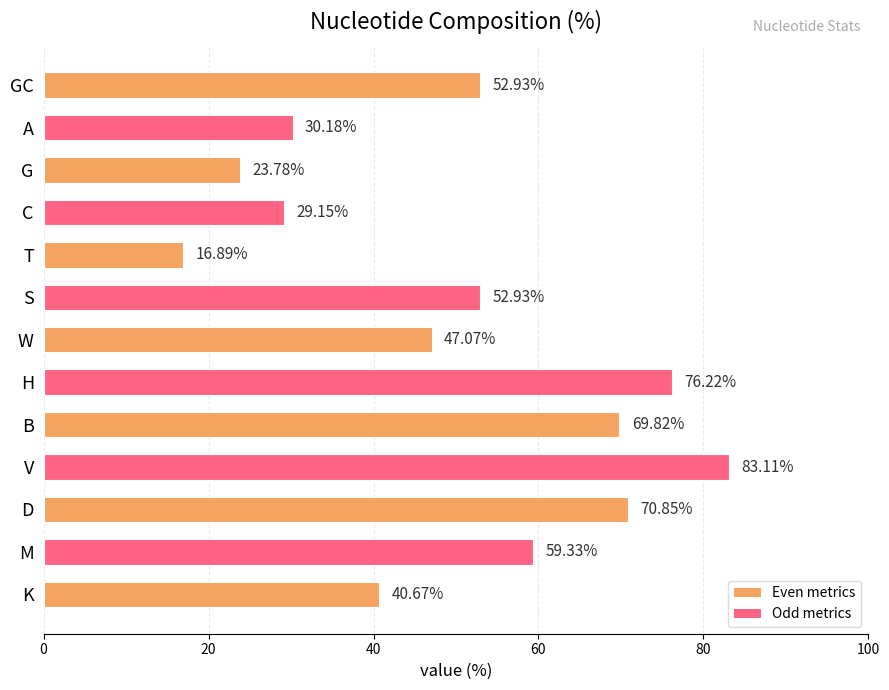

What is the minimum value shown in the chart?

16.9